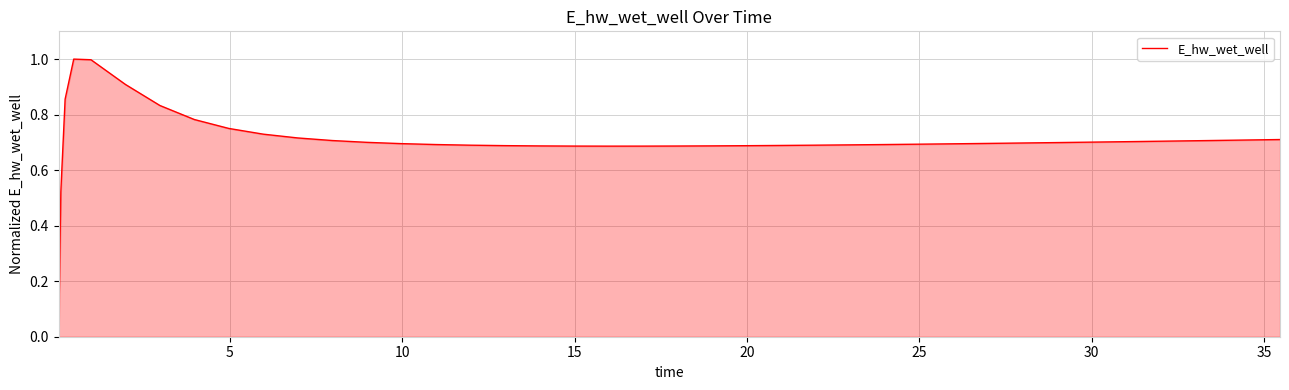

What is the greatest value displayed?

1.0